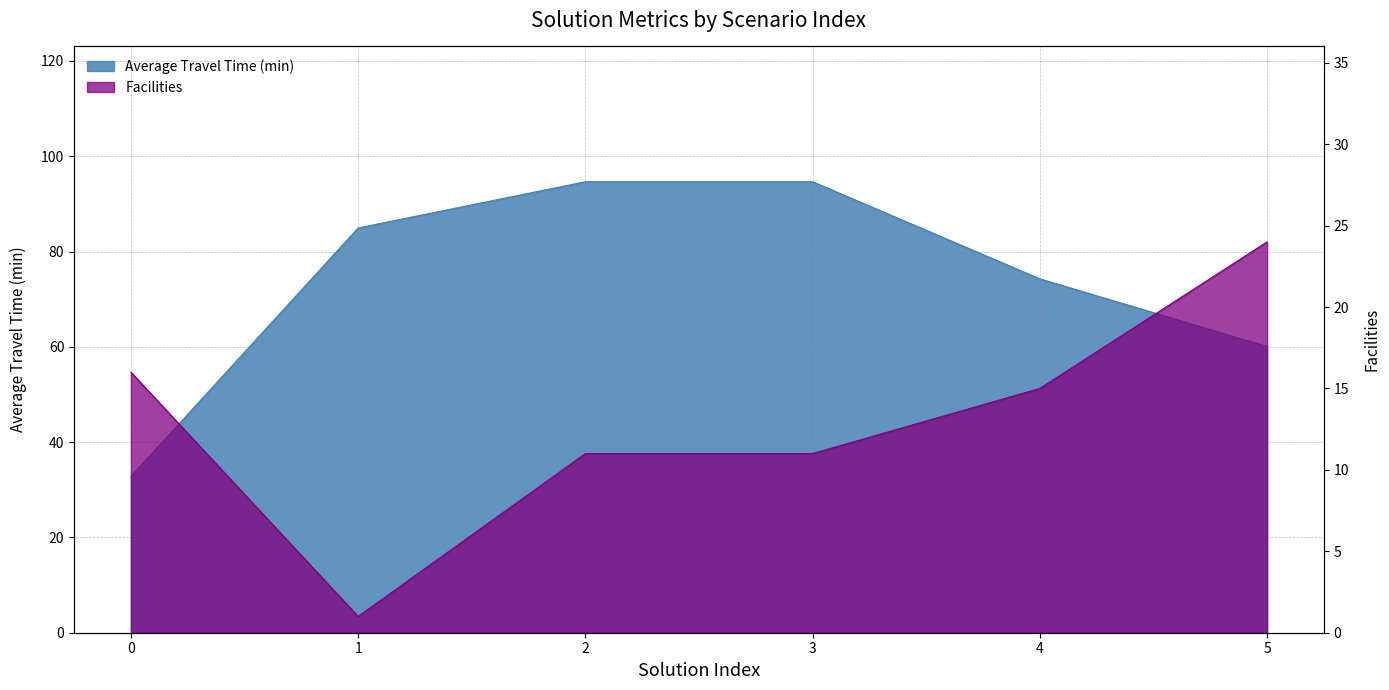

Reading left to right, what are all the values shown in this chart?

Average Travel Time (min): 0=32.8	1=84.9	2=94.6	3=94.6	4=74.3	5=60.1
Facilities: 0=16.0	1=1.0	2=11.0	3=11.0	4=15.0	5=24.0